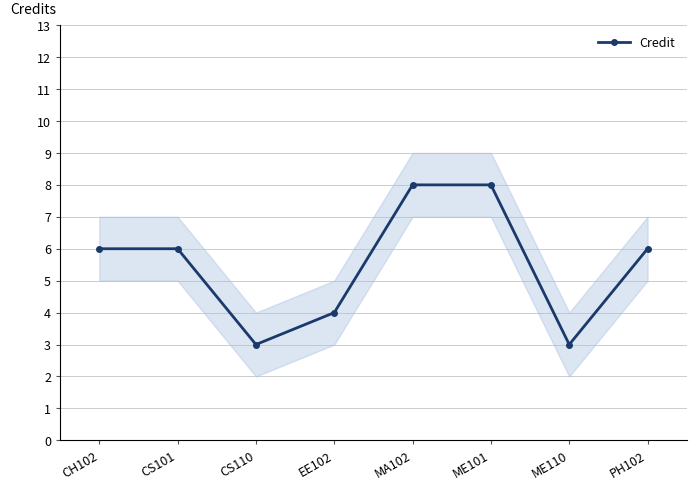

Reading right to left, what are all the values shown in this chart?

PH102=6	ME110=3	ME101=8	MA102=8	EE102=4	CS110=3	CS101=6	CH102=6